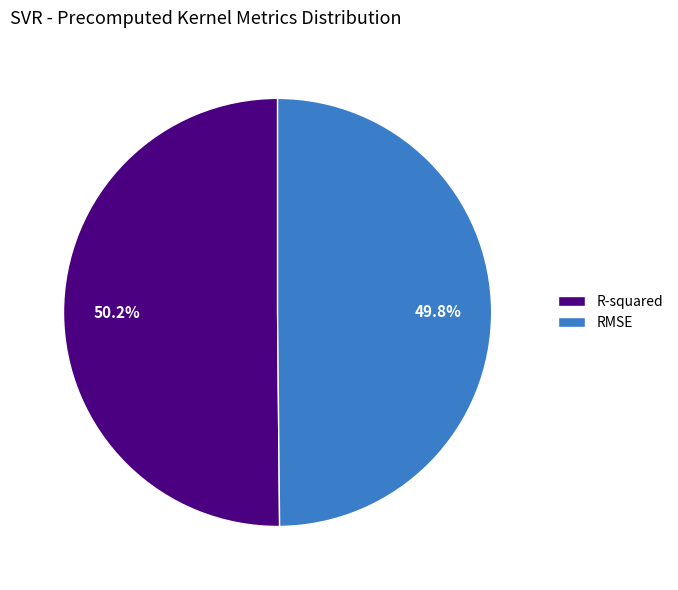

How many slices are in this pie chart?

2